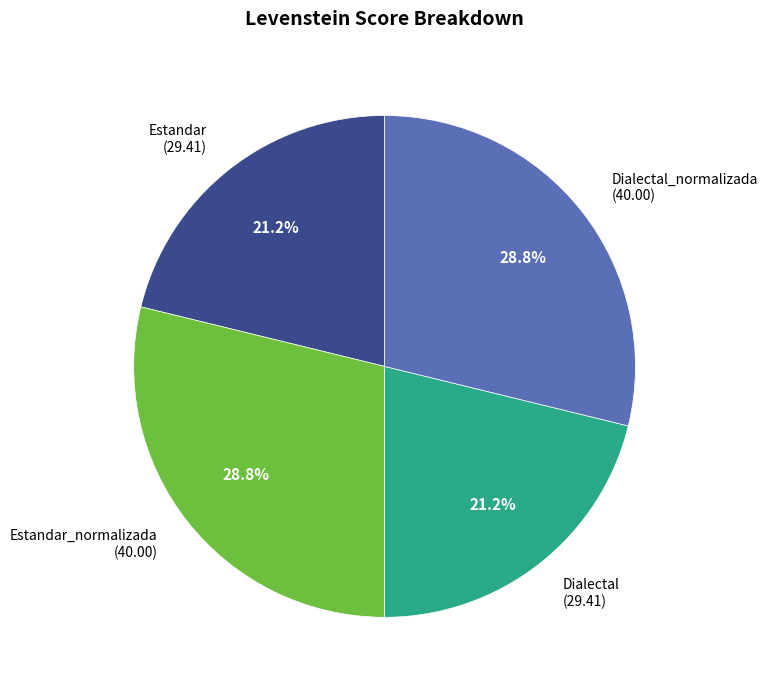

Does any single category account for the majority?

No